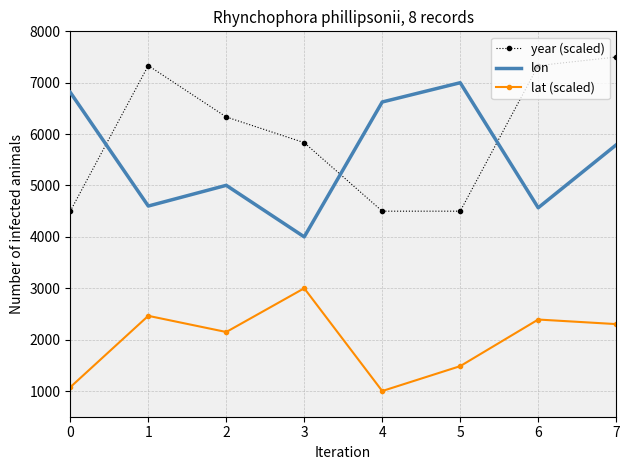

At which category does lat (scaled) reach its first local valley?

2